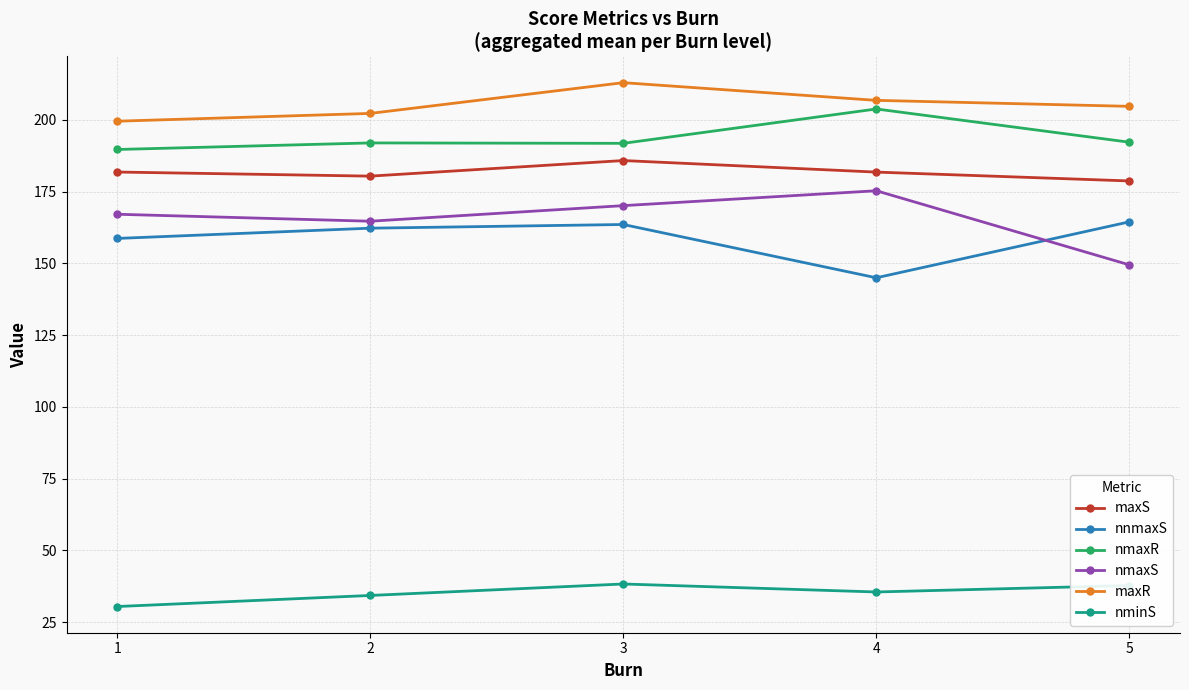

What is the average value of the nmaxR series?

193.9